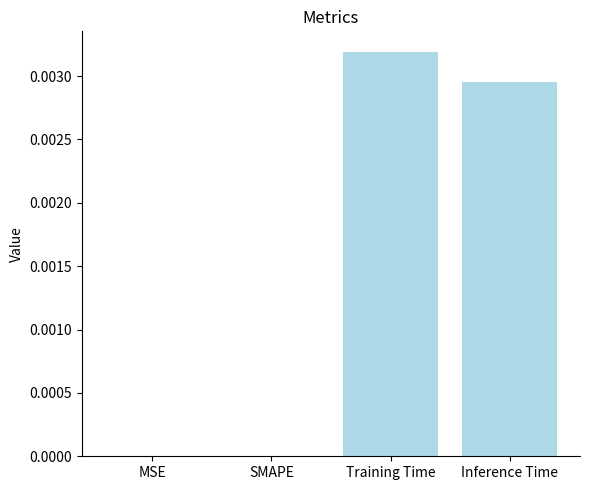

The chart shows a value of 0.0 at Training Time. True or false?

True